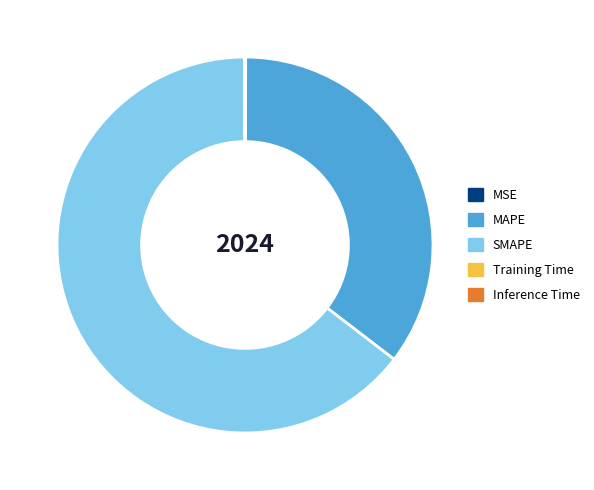

The MAPE slice represents 35% of the pie. True or false?

True